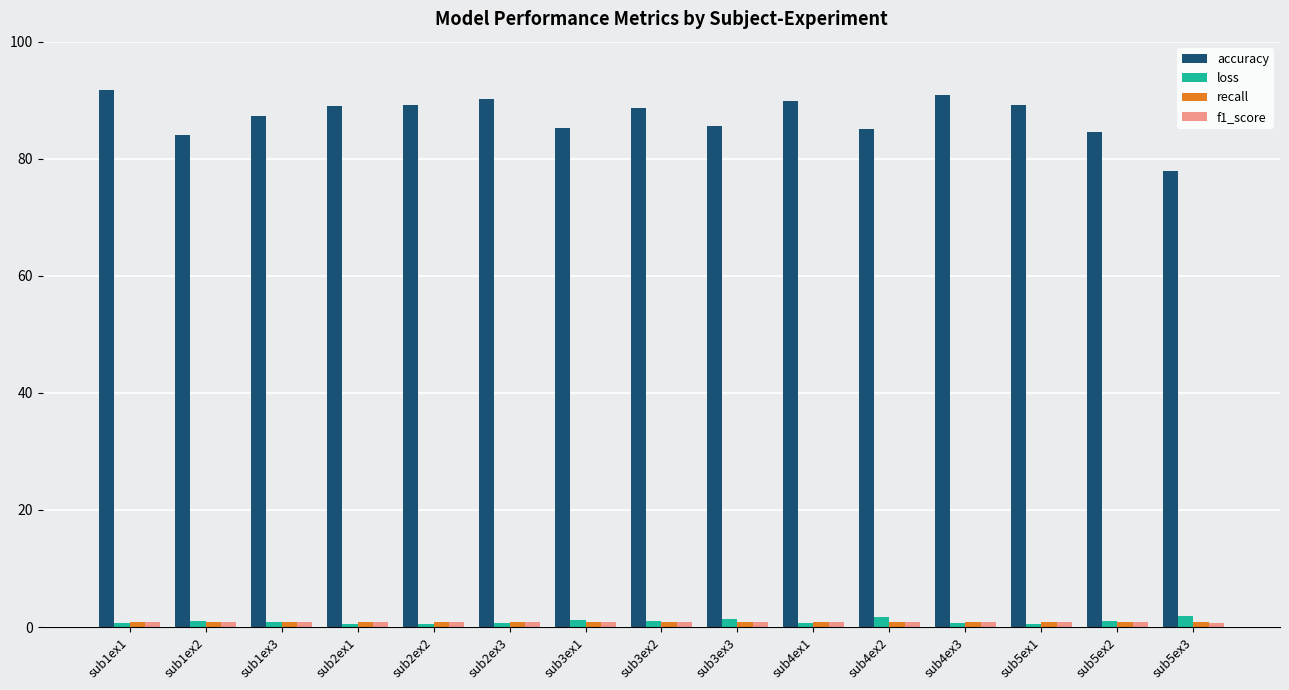

The value of accuracy at sub1ex1 is 62.8. True or false?

False